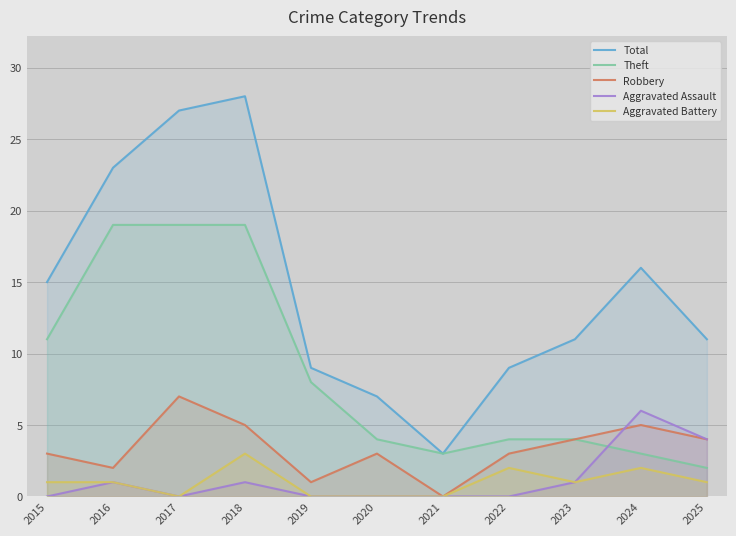

Where is Aggravated Battery nearest to the value 1?

2015